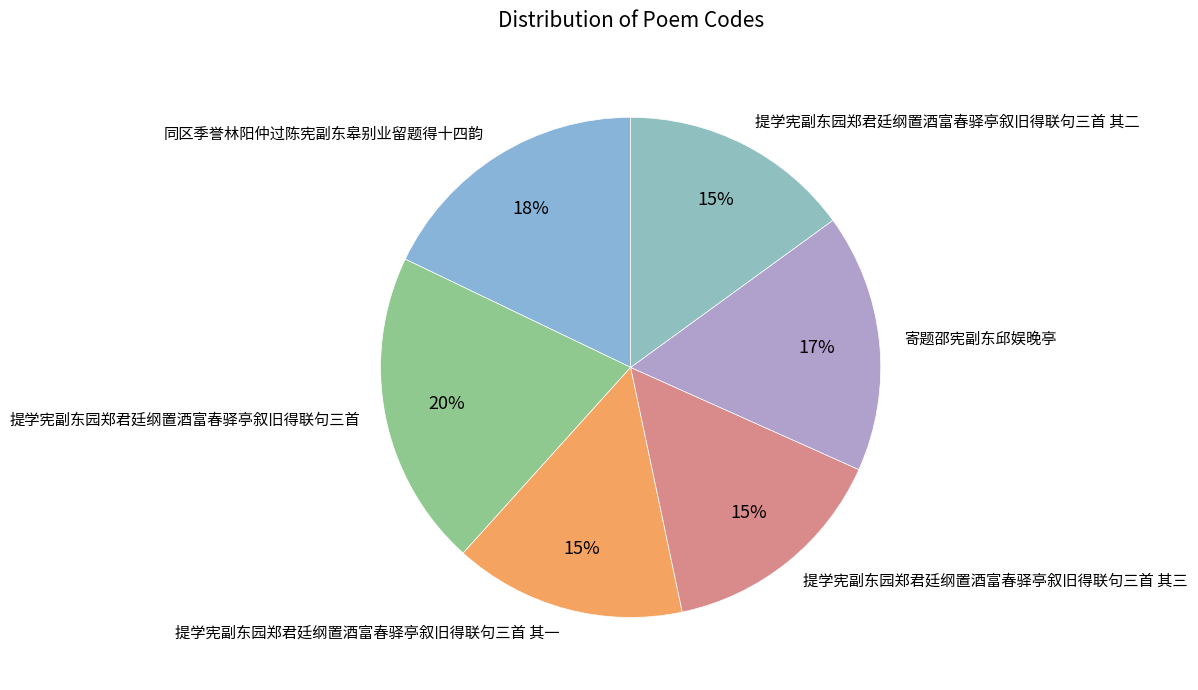

What is the ratio of the value at 提学宪副东园郑君廷纲置酒富春驿亭叙旧得联句三首 其一 to the value at 提学宪副东园郑君廷纲置酒富春驿亭叙旧得联句三首 其二?

1.0